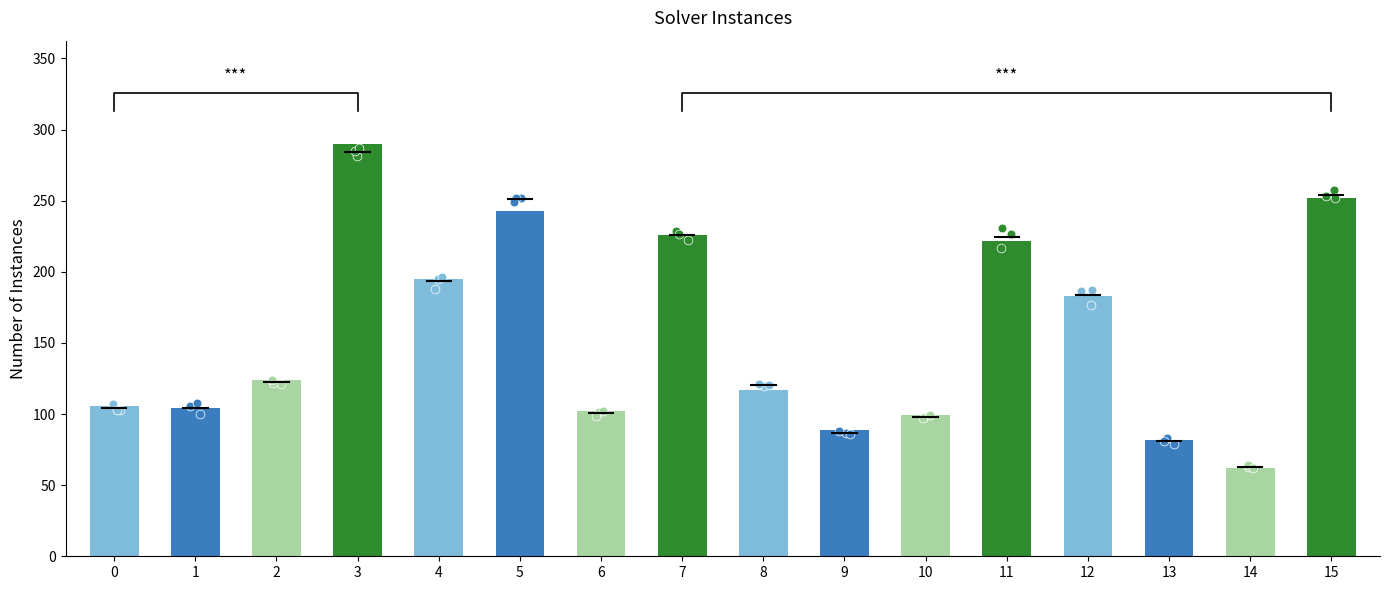

What is the change in value from 1 to 3?

+186